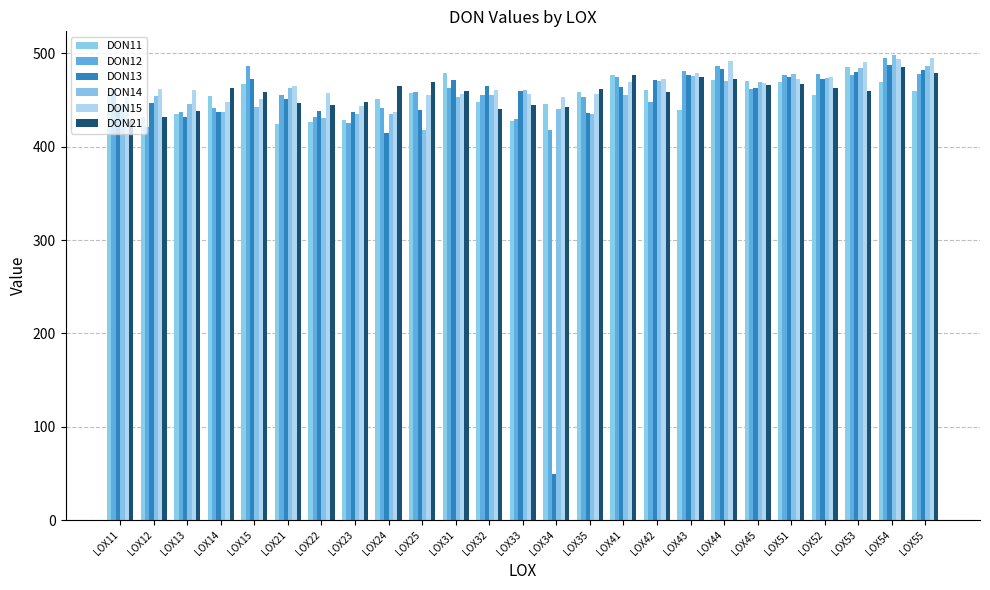

Does the chart contain any negative values?

No